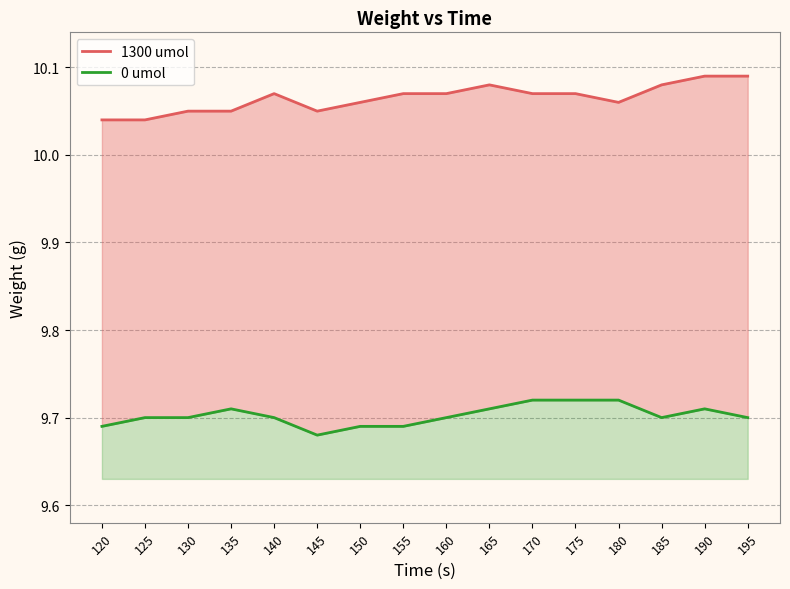

What are all the series names shown in the legend?

1300 umol, 0 umol